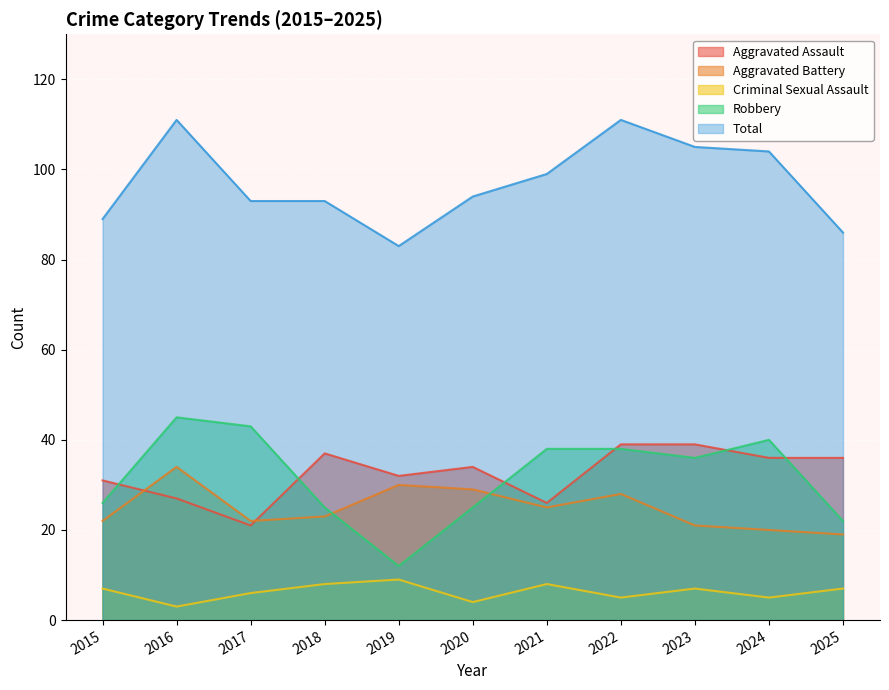

How many interior local valleys does the Criminal Sexual Assault series have?

4